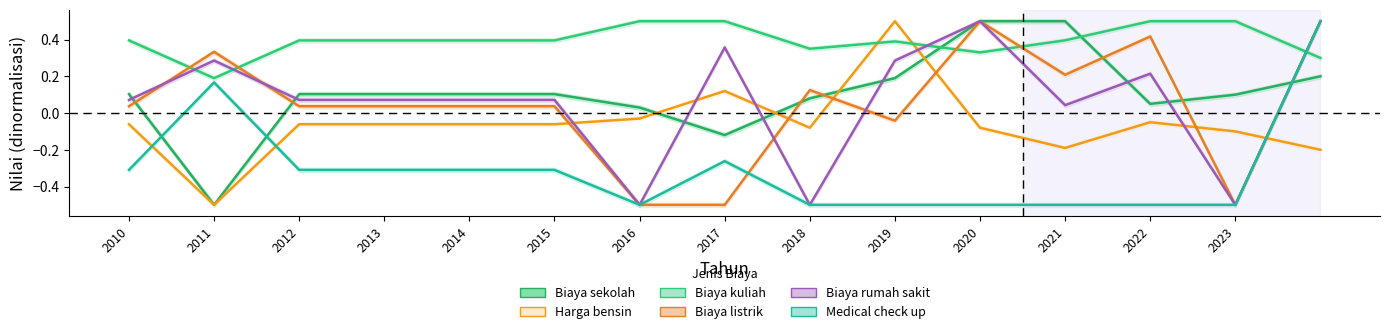

What is the sum of all Biaya rumah sakit values?

1.0